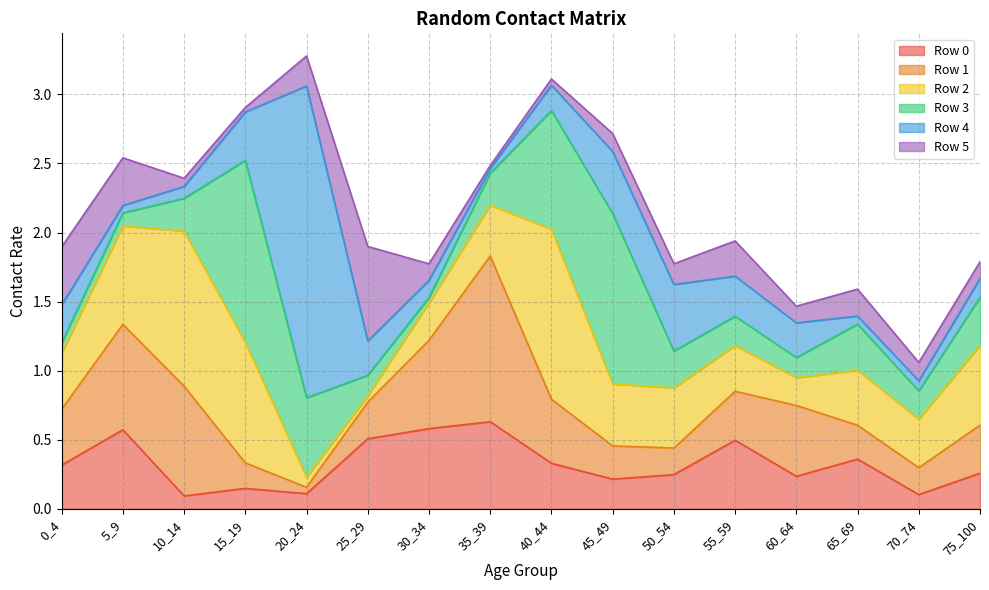

At which label does Row 2 reach its minimum?

25_29